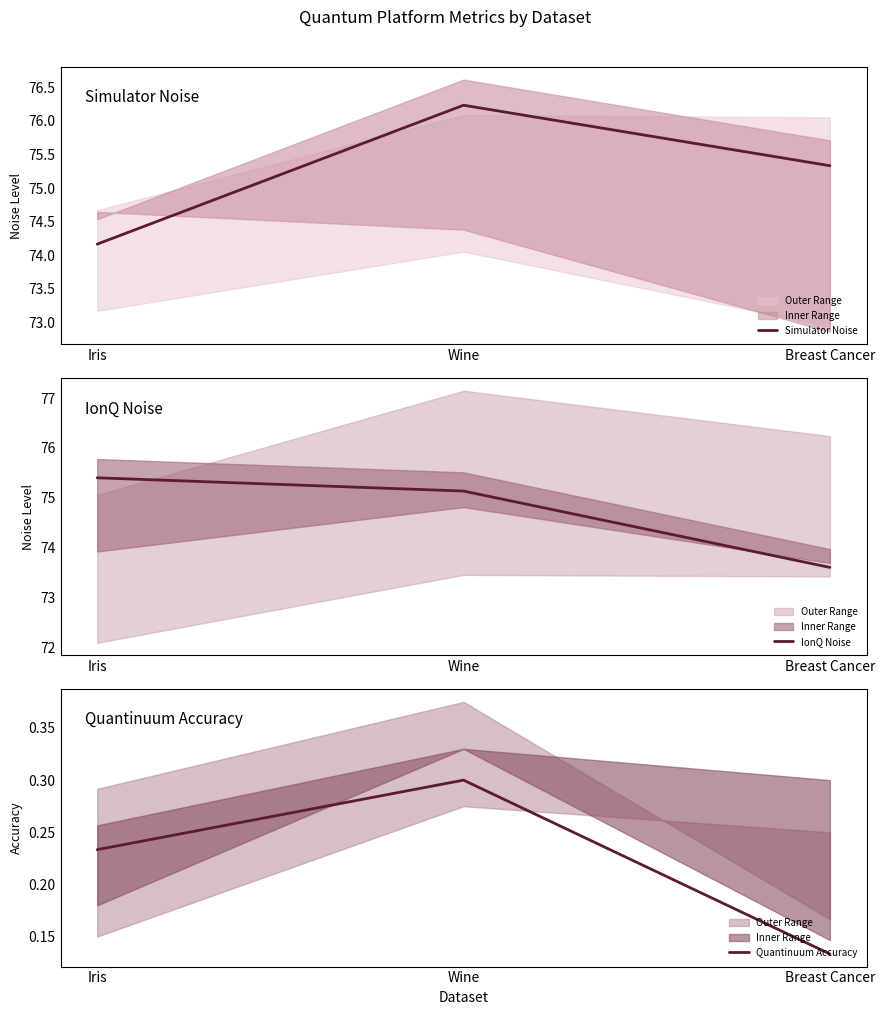

At which label does IonQ Noise reach its minimum?

Breast Cancer